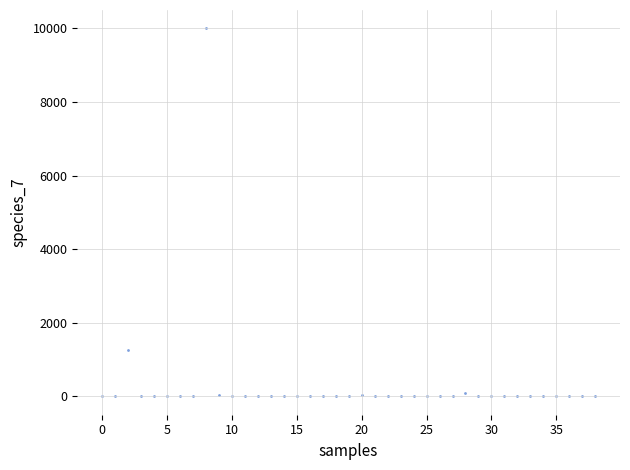

What is the range of Y values (max minus min)?

10000.0